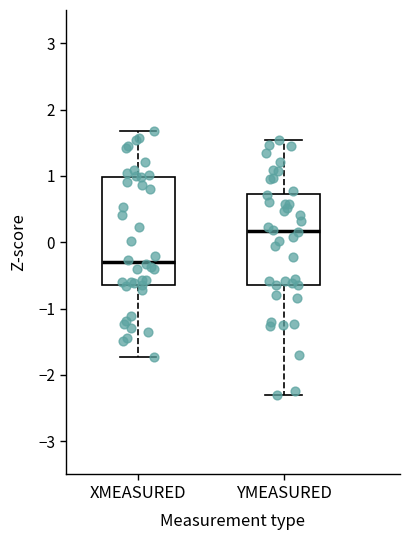

Which box has the highest median line?

YMEASURED